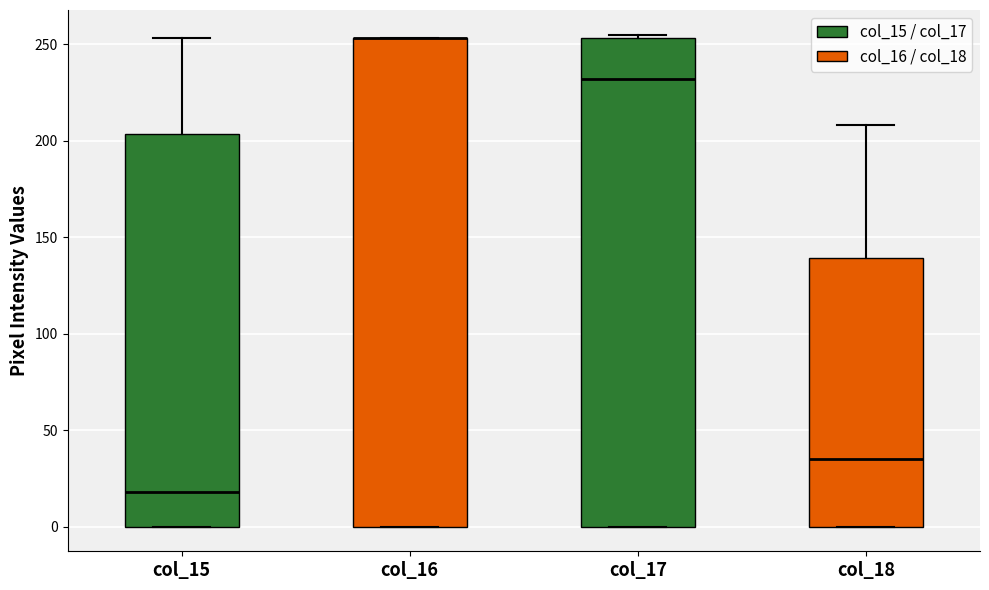

Reading left to right, transcribe this box plot: for each box, give where its median line is, the range the box spans, and where its two whiskers end, as read against the y-axis. The values are not printed on the chart, so give them approximately, as read against the axis.

col_15: median 20, box 0 to 205, whiskers 0 to 255
col_16: median 255 (drawn on the box's upper edge), box 0 to 255, whiskers 0 to 255
col_17: median 230, box 0 to 255, whiskers 0 to 255 (just above the box's upper edge)
col_18: median 35, box 0 to 140, whiskers 0 to 210